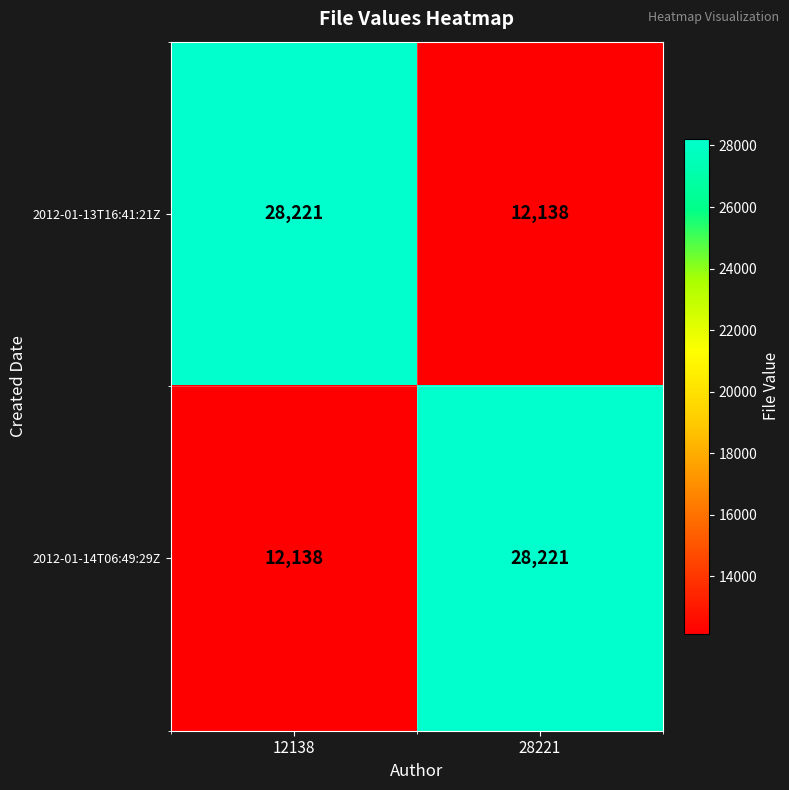

True or false: 2012-01-13T16:41:21Z has a value of 28221 at 12138.

True